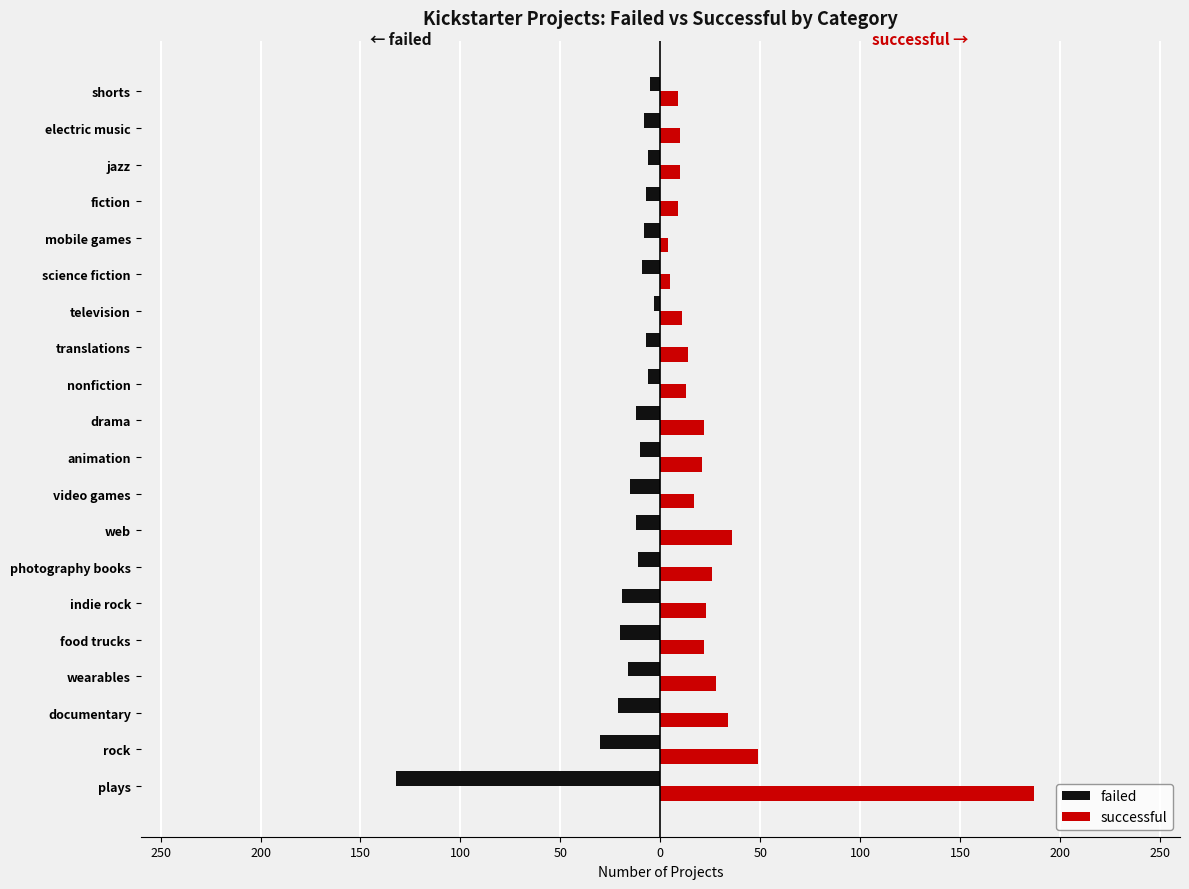

Reading right to left, what are all the values shown in this chart?

failed: -5	-8	-6	-7	-8	-9	-3	-7	-6	-12	-10	-15	-12	-11	-19	-20	-16	-21	-30	-132
successful: 9	10	10	9	4	5	11	14	13	22	21	17	36	26	23	22	28	34	49	187